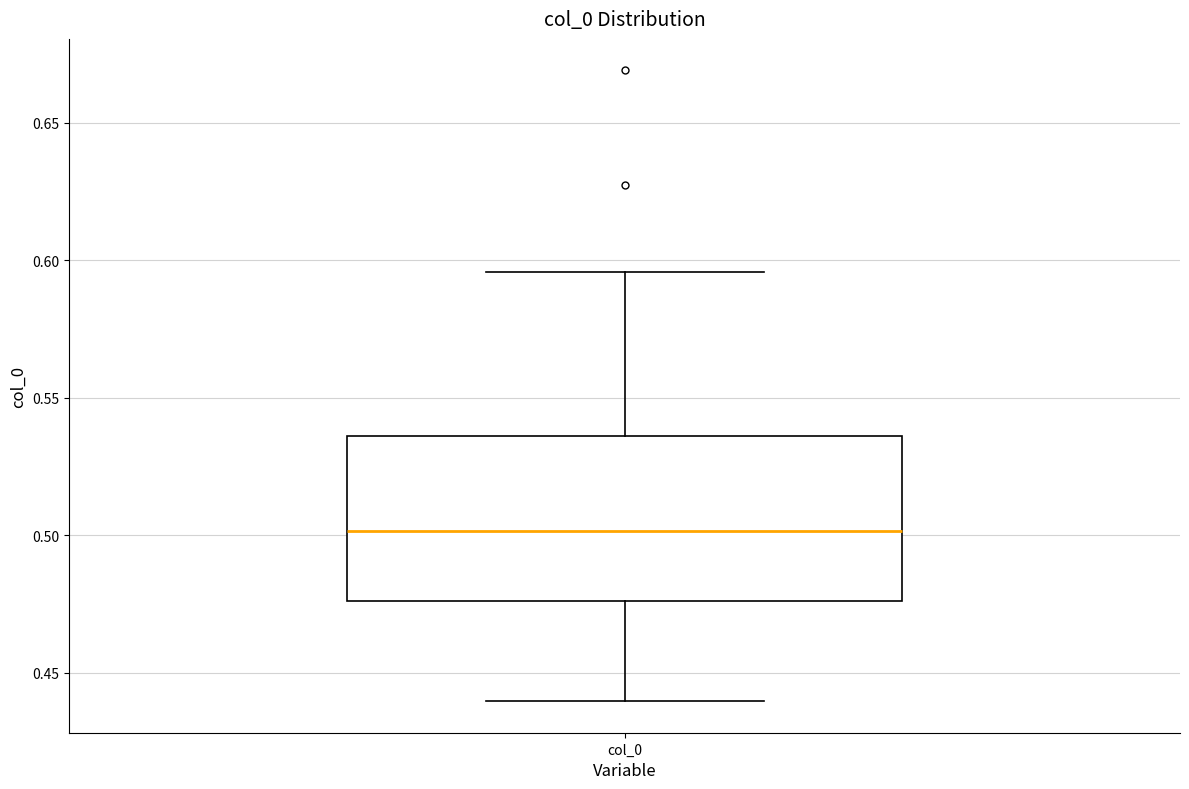

Transcribe this box plot: give where the median line is, the range the box spans, and where the two whiskers end, as read against the y-axis. The values are not printed on the chart, so give them approximately, as read against the axis.

median 0.500, box 0.475 to 0.535, whiskers 0.440 to 0.595